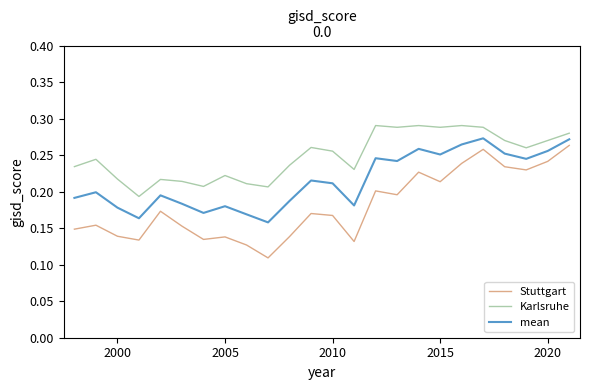

Which series has the largest total across all categories?

Karlsruhe